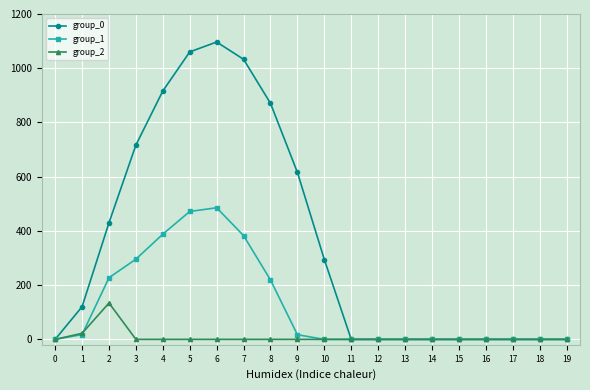

How many lines are shown in the chart?

3